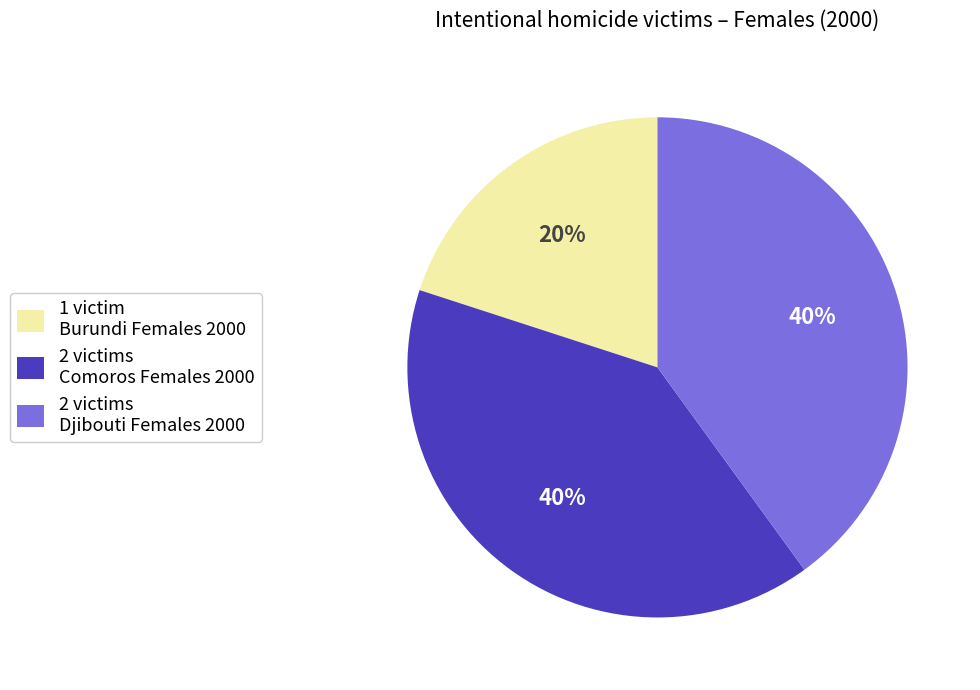

Is it true that 2 victims Djibouti Females 2000 is 29% of the pie?

False